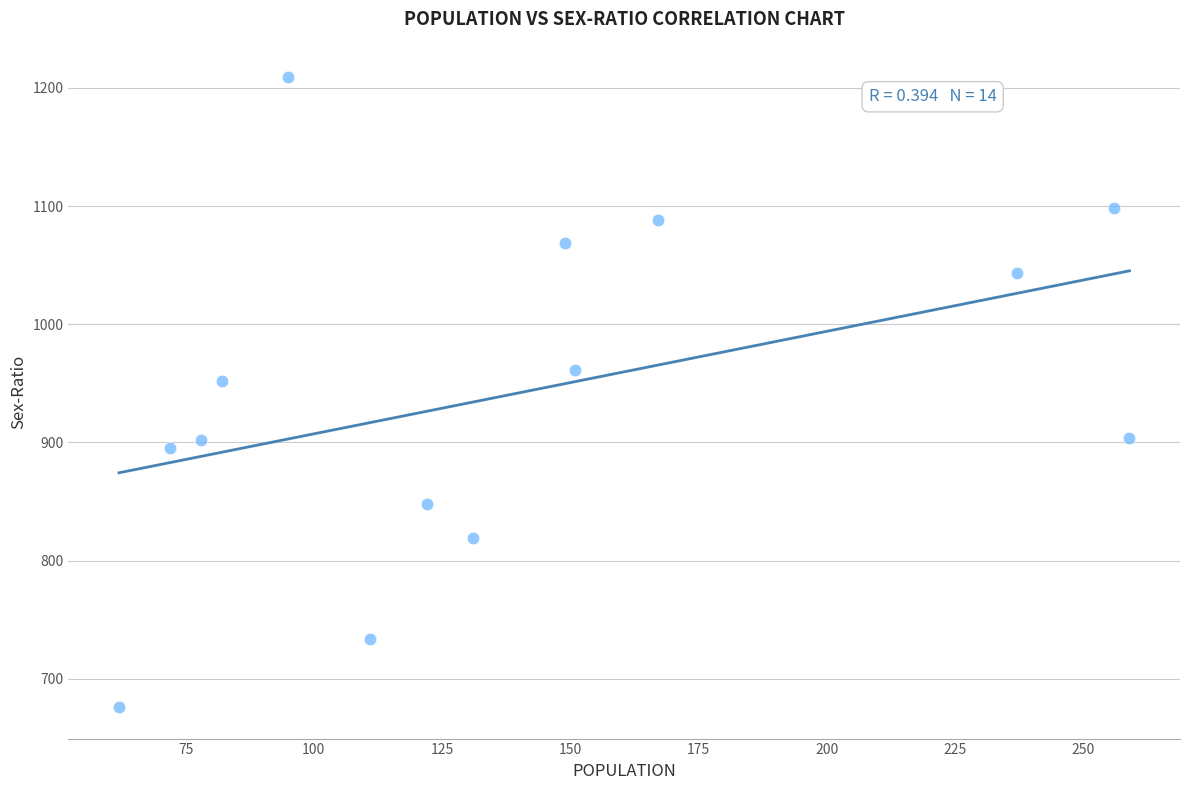

What is the range of X values (max minus min)?

197